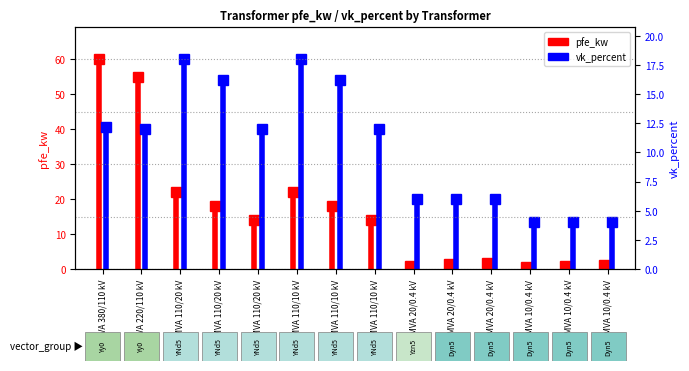

Which series has the largest range (max minus min)?

pfe_kw